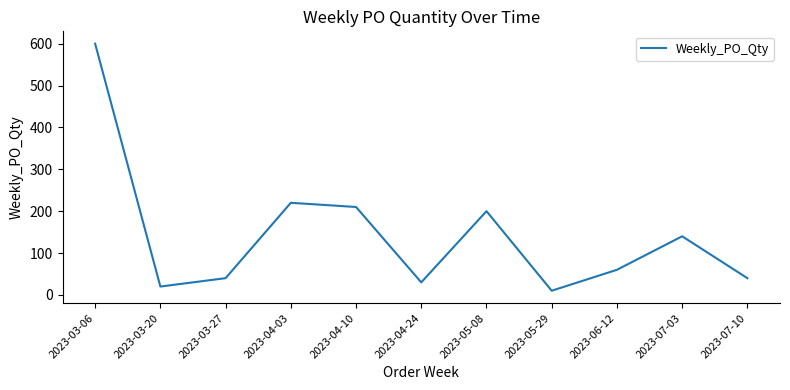

Between 2023-06-12 and 2023-05-08, which is larger?

2023-05-08